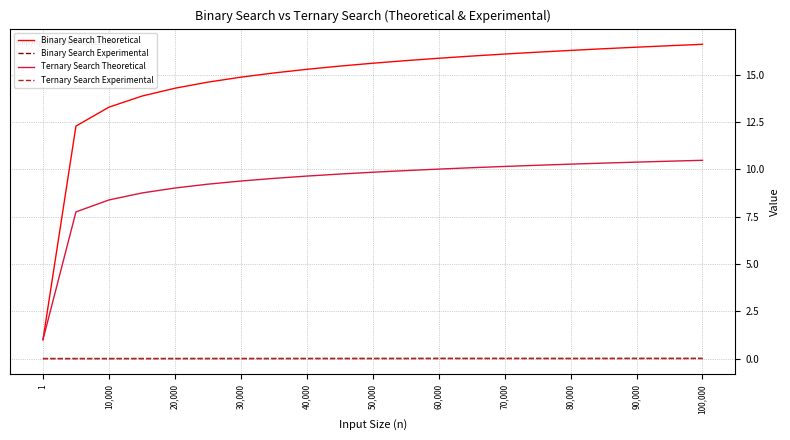

True or false: Binary Search Theoretical and Ternary Search Experimental cross at least once.

False